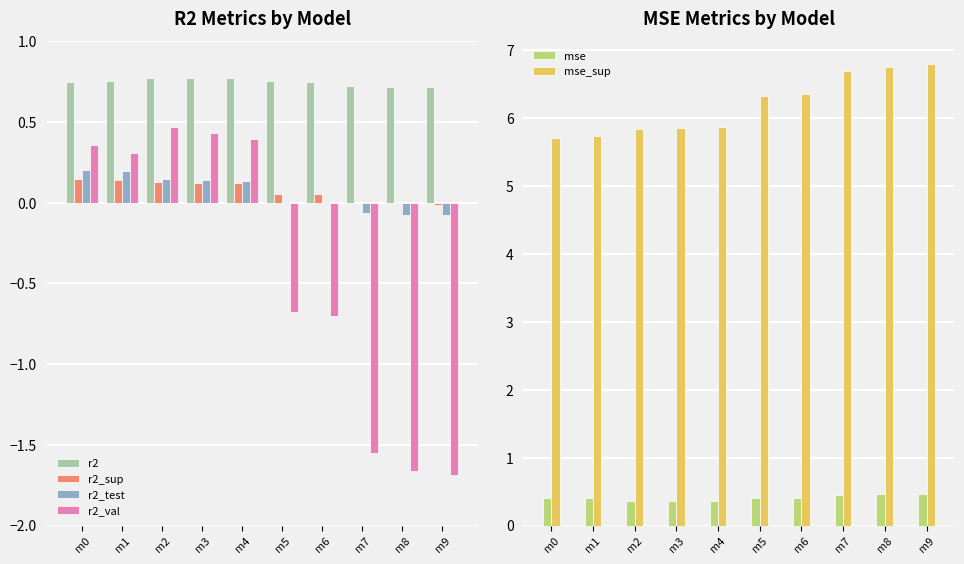

What is the sum of the mse_sup values at m9 and m5?

13.1